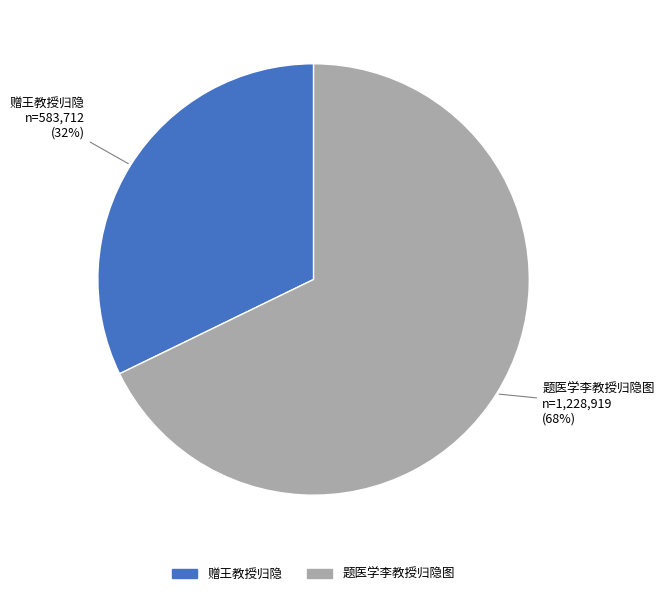

Which category has the biggest portion of the pie?

题医学李教授归隐图